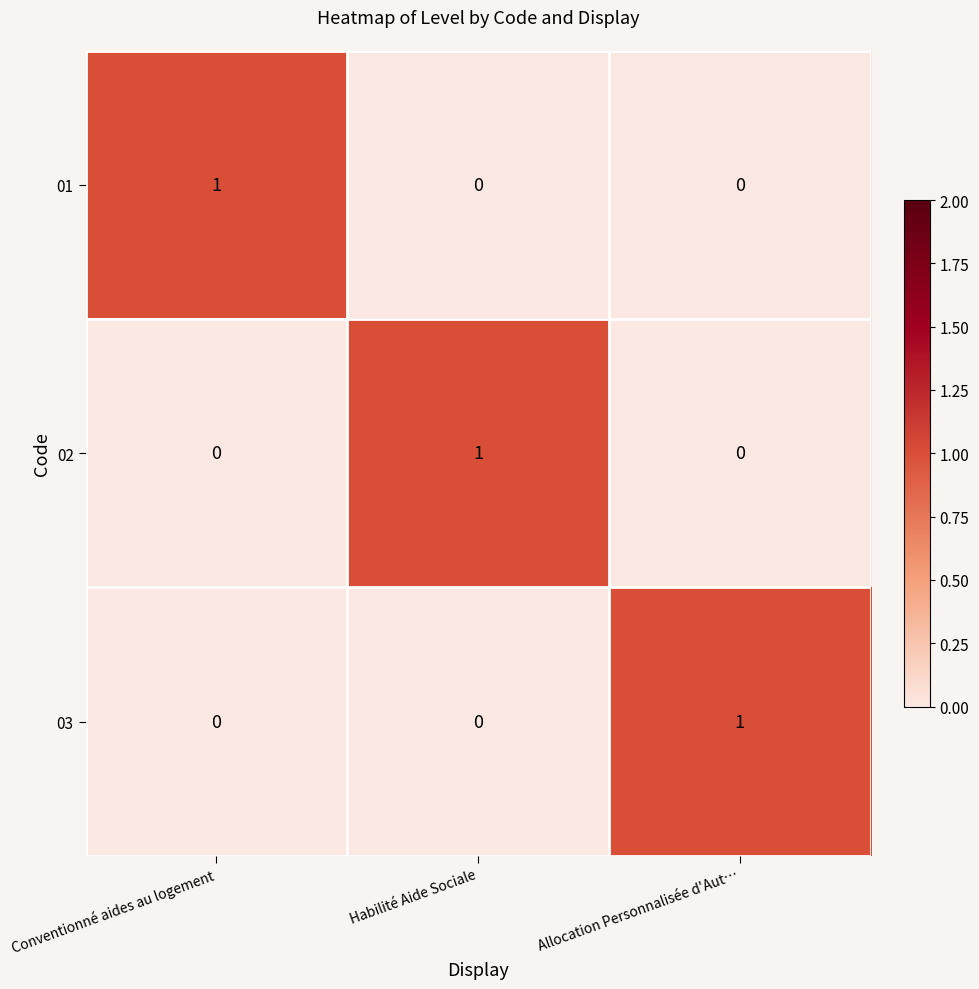

Reading left to right, extract all data points from this chart.

01: Conventionné aides au logement=1	Habilité Aide Sociale=0	Allocation Personnalisée d'Aut…=0
02: Conventionné aides au logement=0	Habilité Aide Sociale=1	Allocation Personnalisée d'Aut…=0
03: Conventionné aides au logement=0	Habilité Aide Sociale=0	Allocation Personnalisée d'Aut…=1